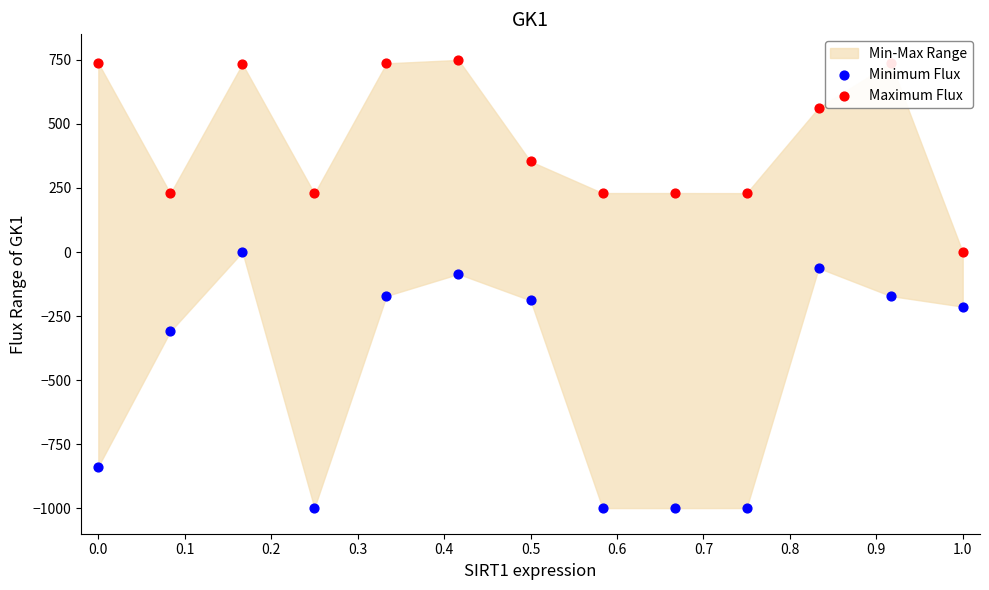

At which category is the sum across all series the highest?

0.2